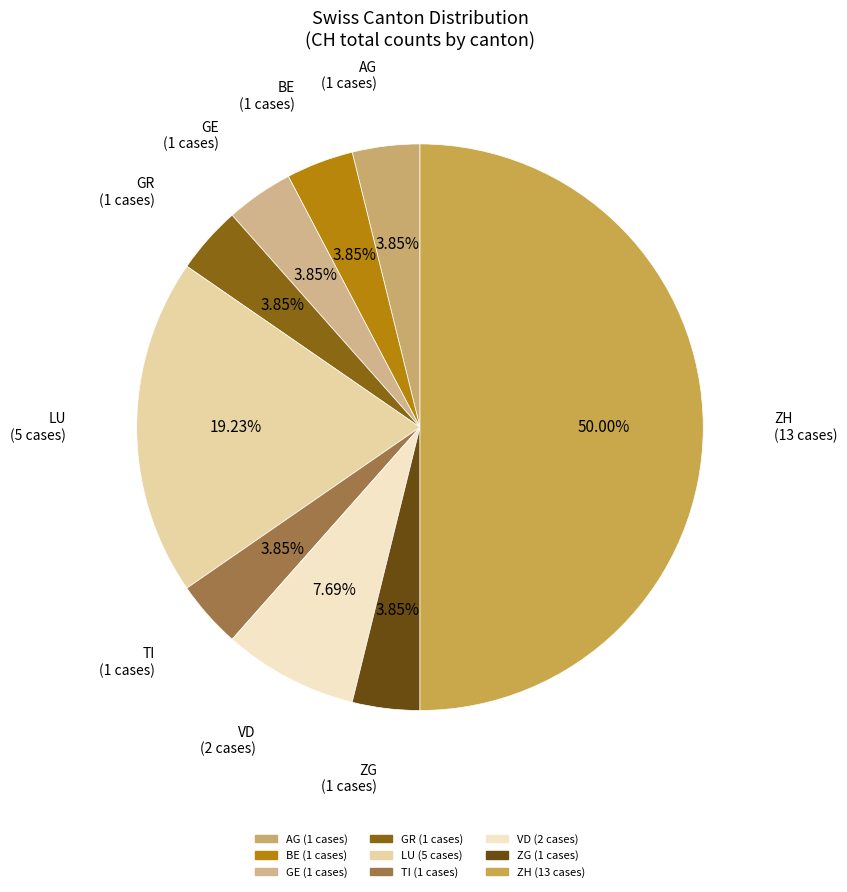

Is it true that VD is 8% of the pie?

True